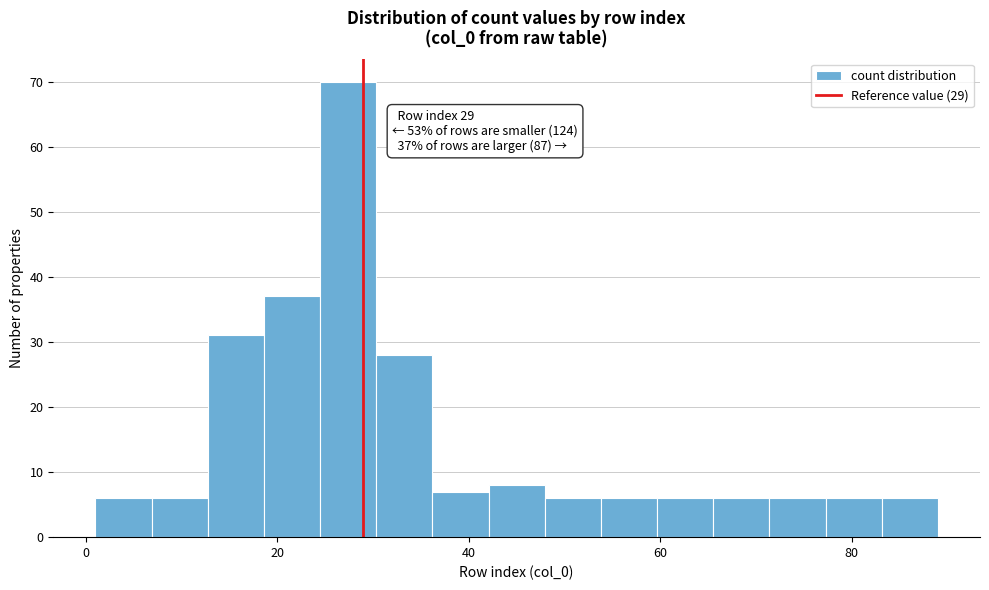

Read against the x-axis, roughly where is the centre of the tallest bar?

28